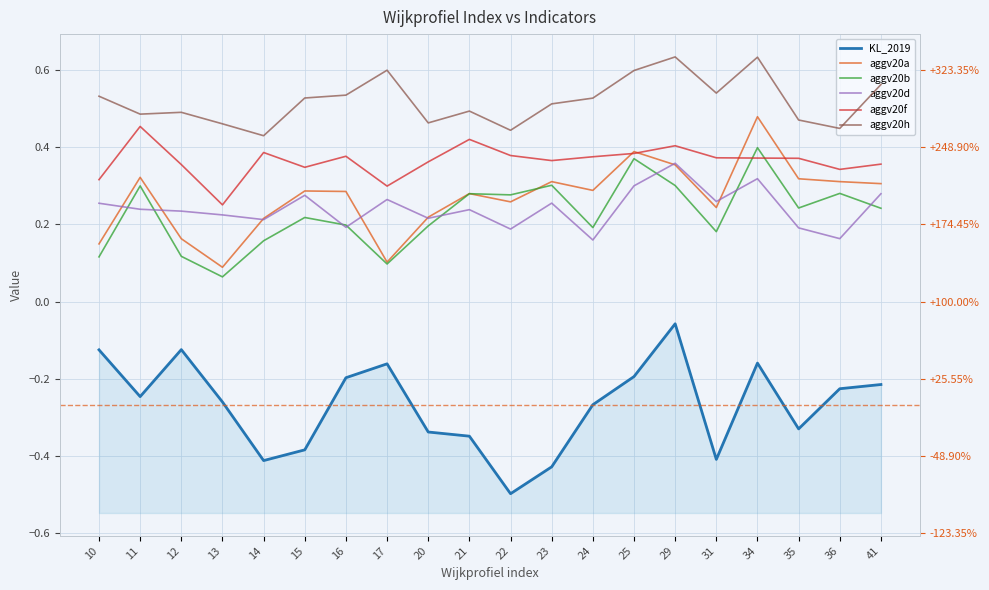

What is the spread (max minus min) of values at 14?

0.8